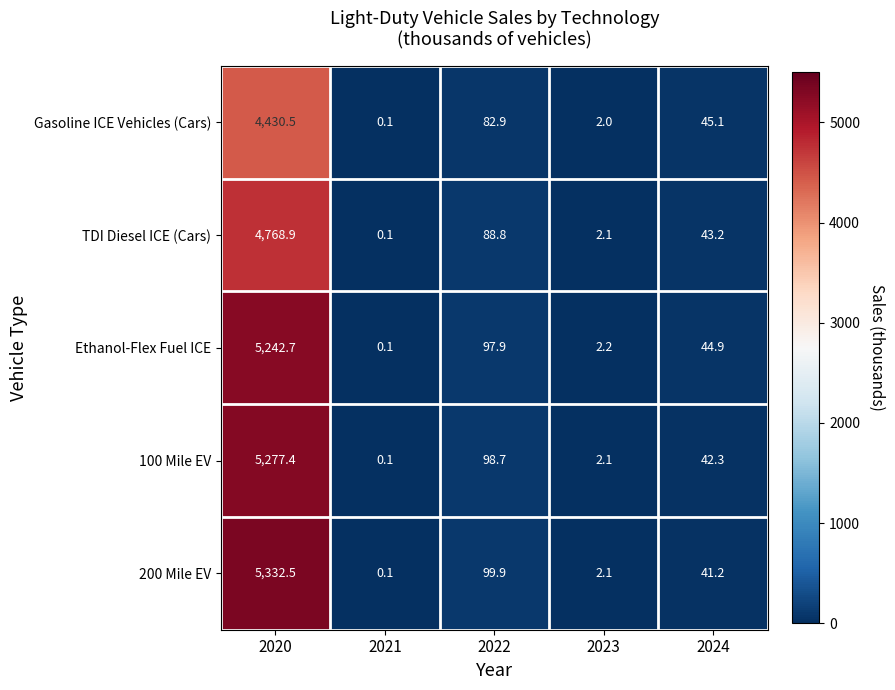

What is the difference between the maximum and second lowest values in the 100 Mile EV series?

5275.3